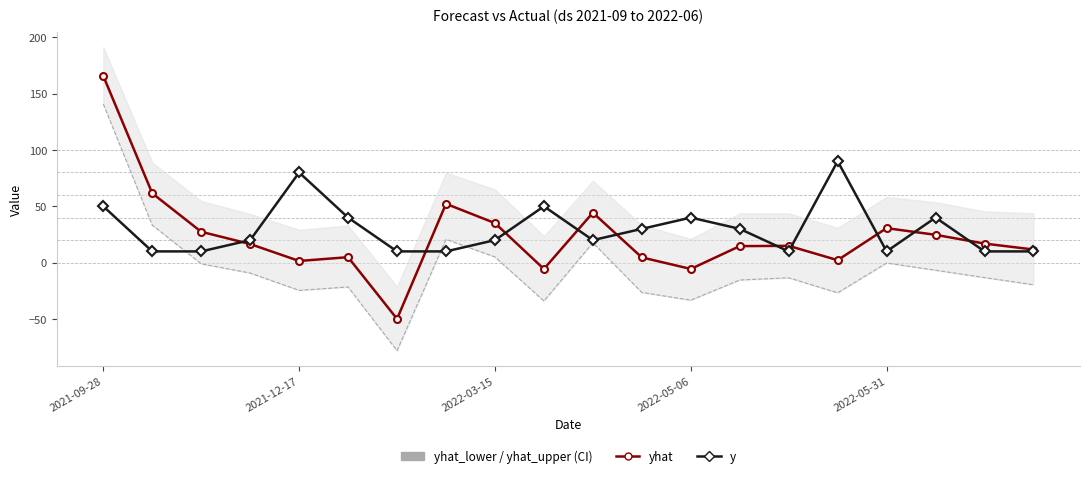

Which has a higher value, 16 or 10?

10